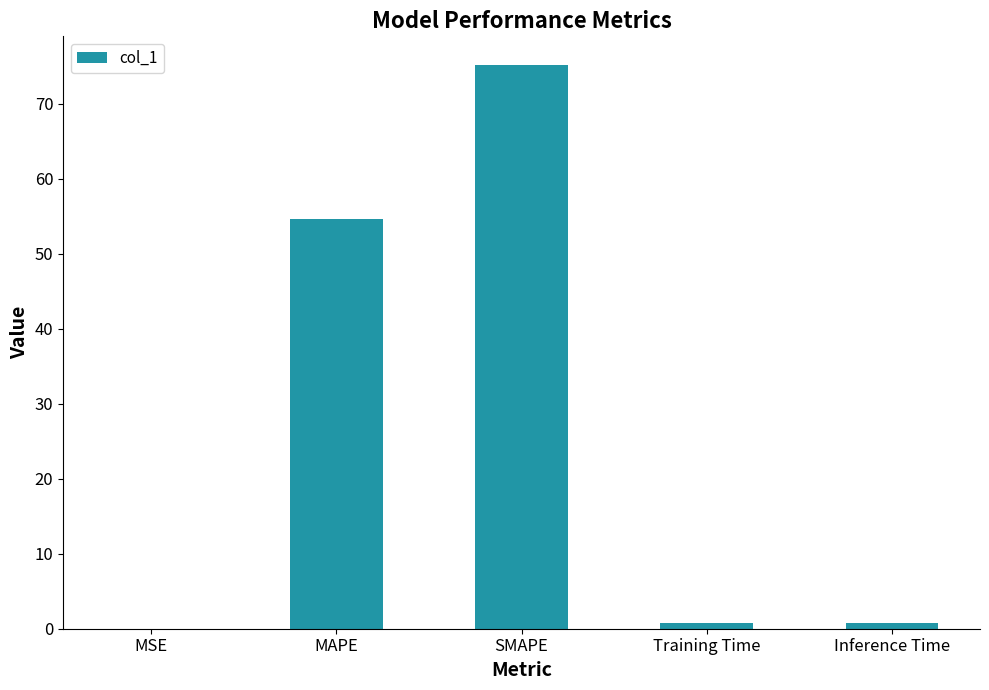

Which has a higher value, MSE or MAPE?

MAPE